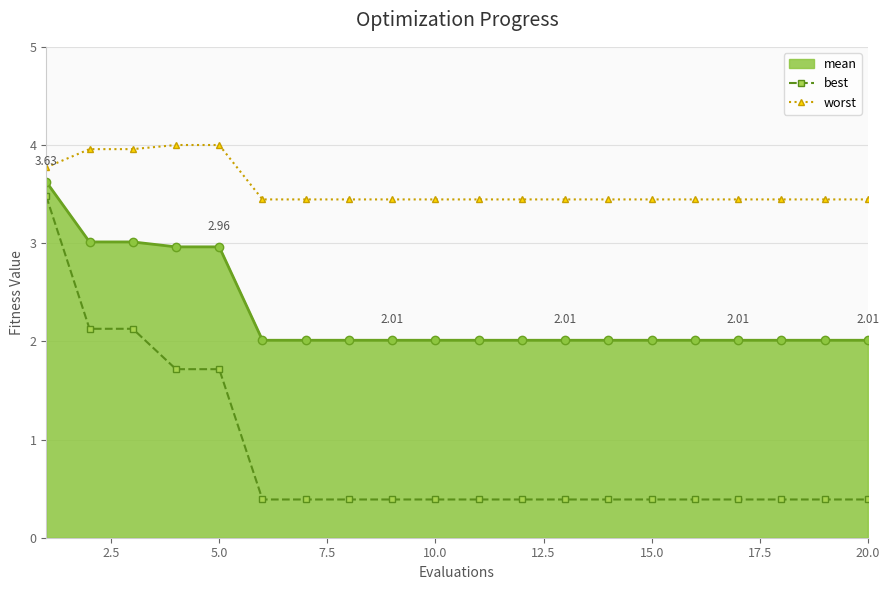

What is the maximum value for best?

3.5